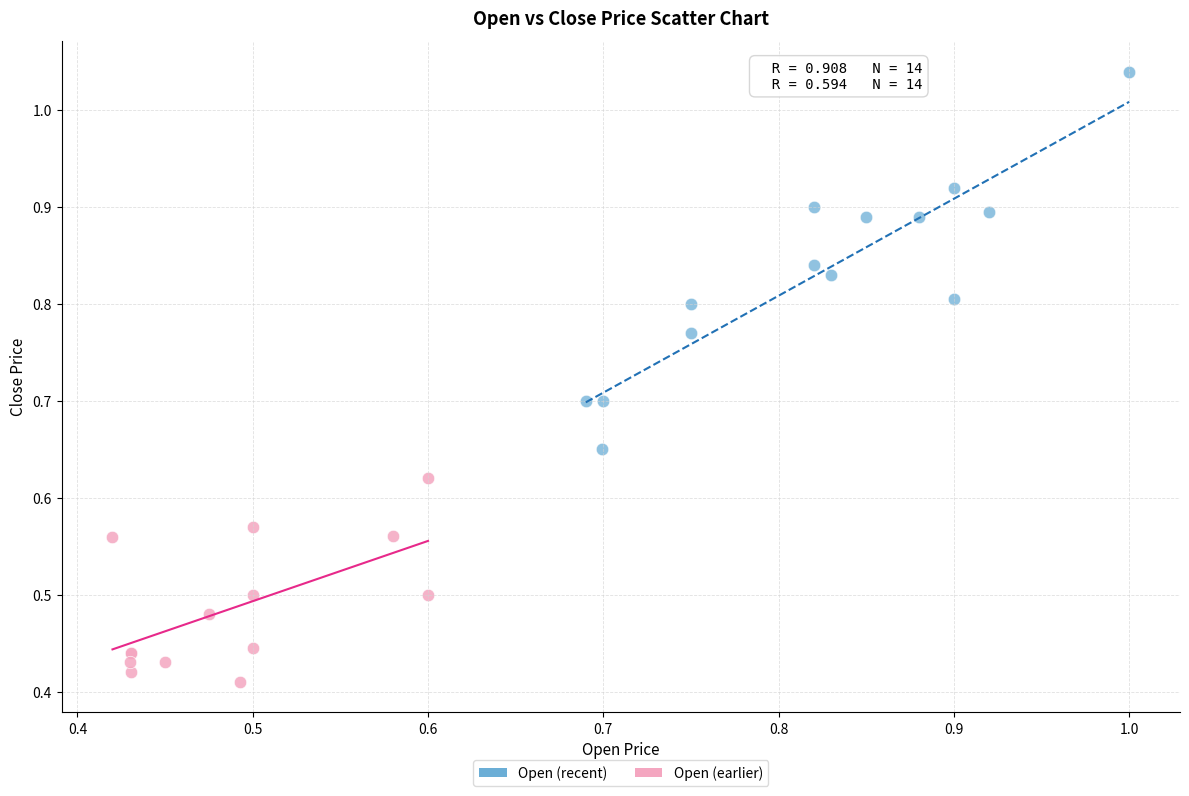

Which series has the widest spread of Y values?

Open (recent)